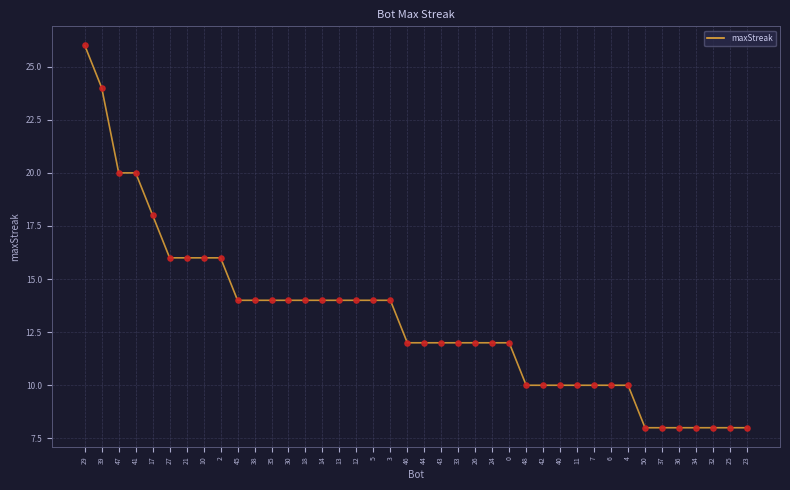

What is the change in value from 43 to 25?

-4